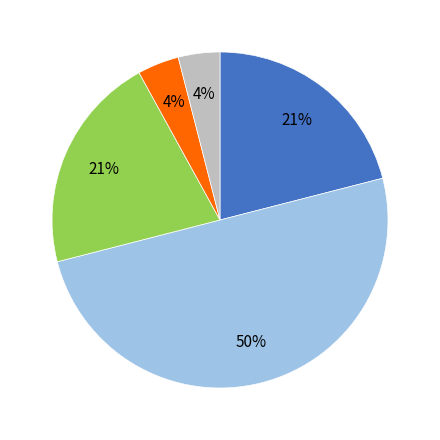

To the nearest percent, what is the average slice percentage?

20%